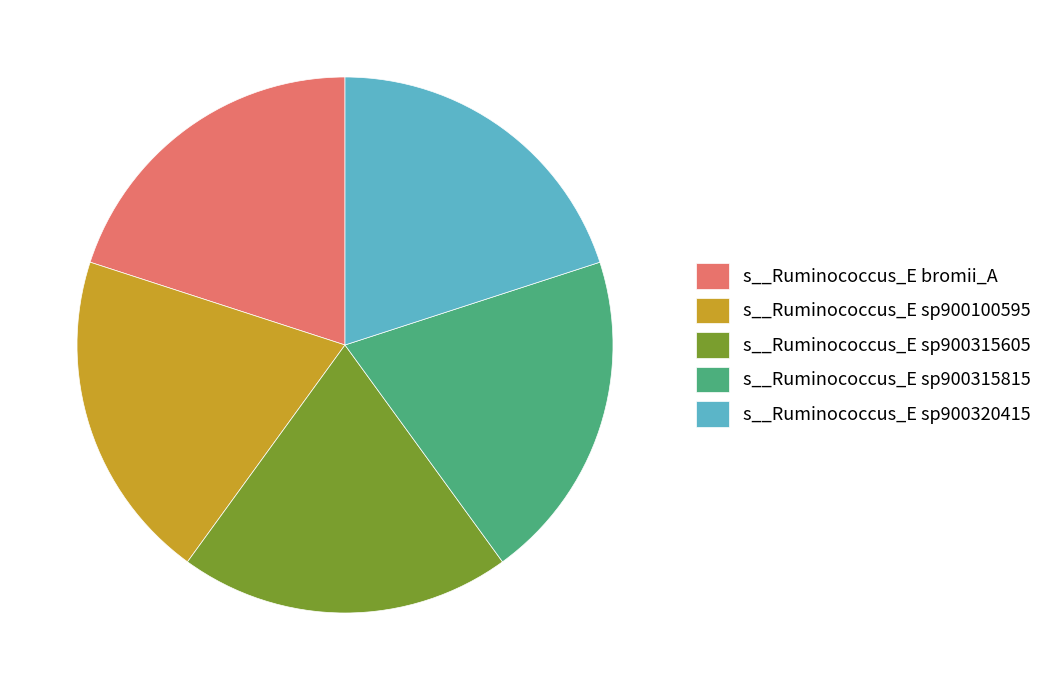

True or false: s__Ruminococcus_E sp900315815 accounts for 11% of the total.

False